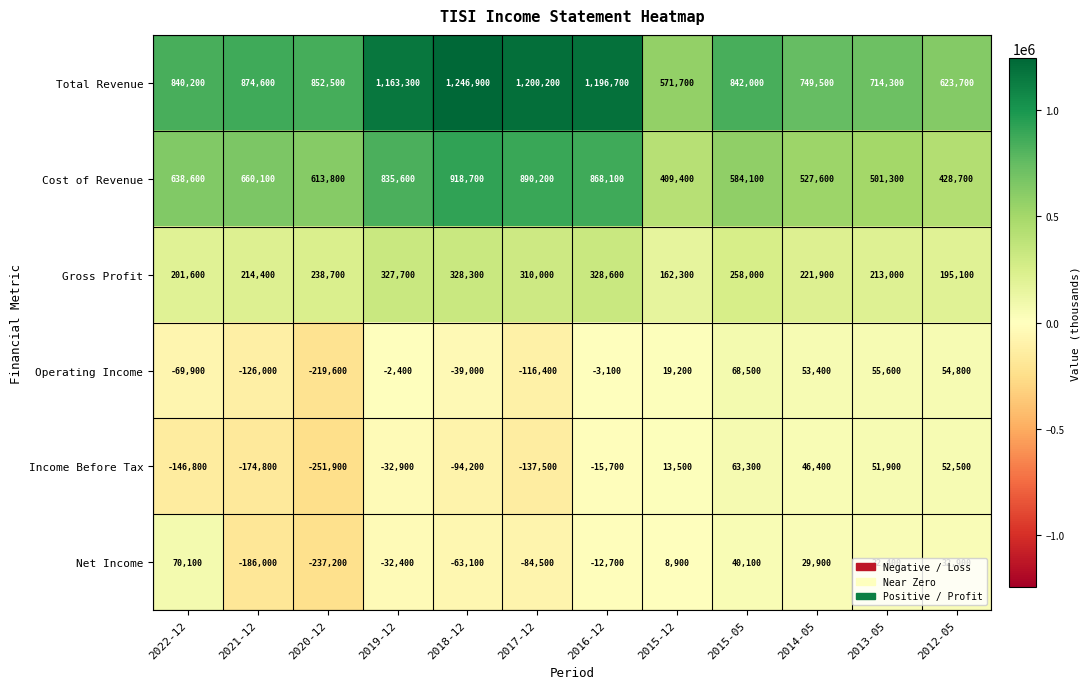

At which label does Cost of Revenue reach its peak?

2018-12